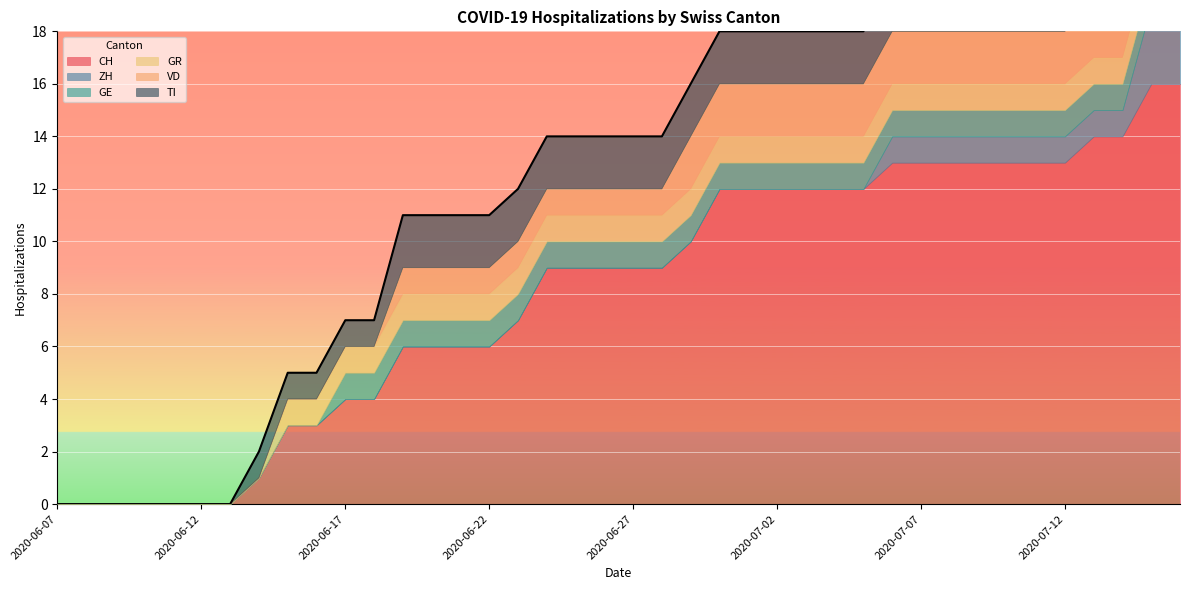

At which label is ZH closest to 1?

2020-07-06